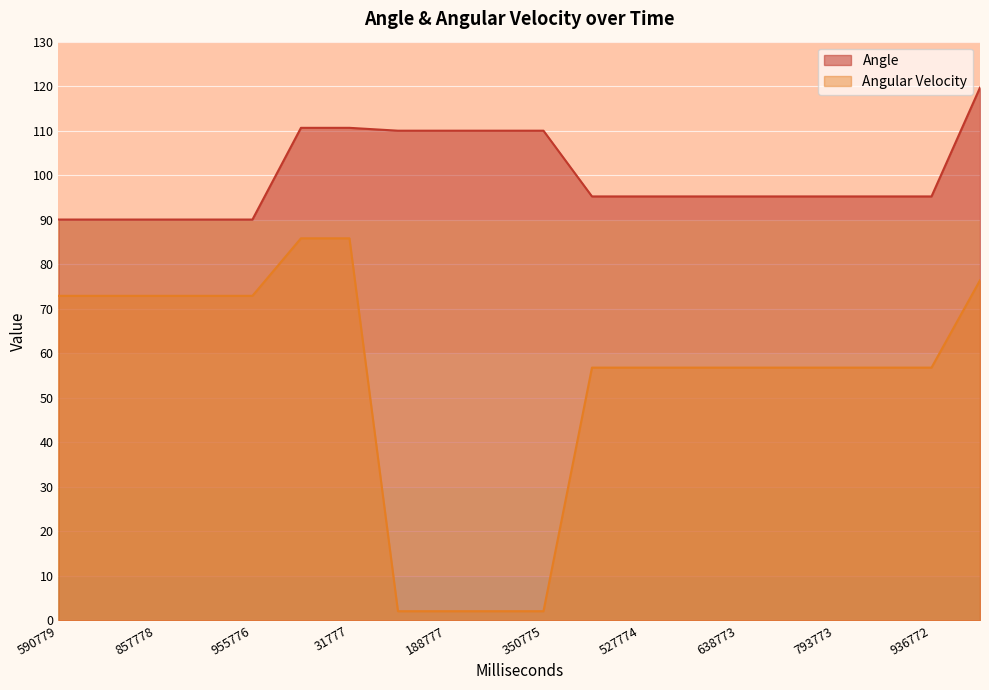

Which series has the largest total across all categories?

Angle